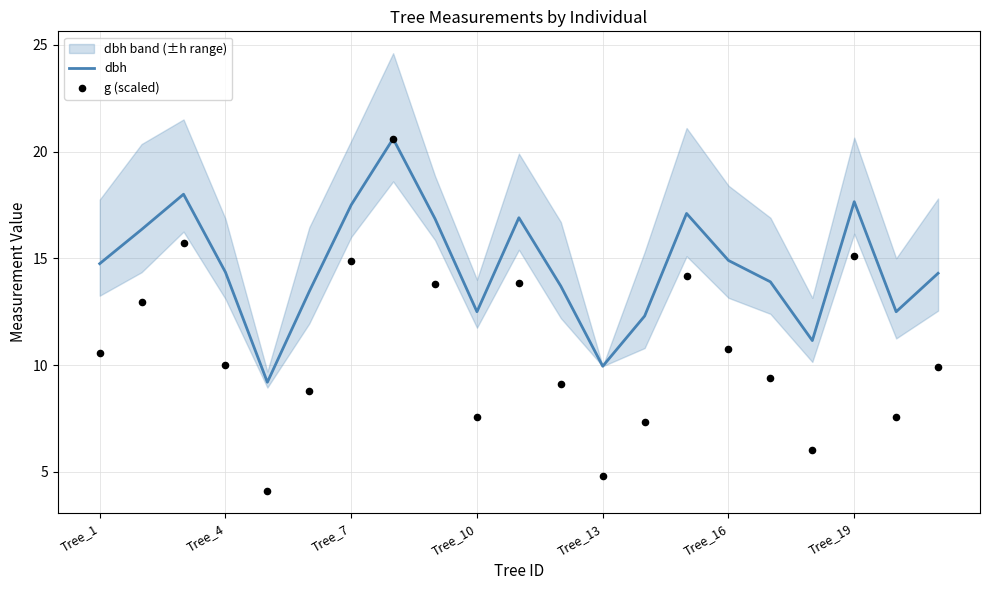

At how many categories does at least one series exceed 19?

1